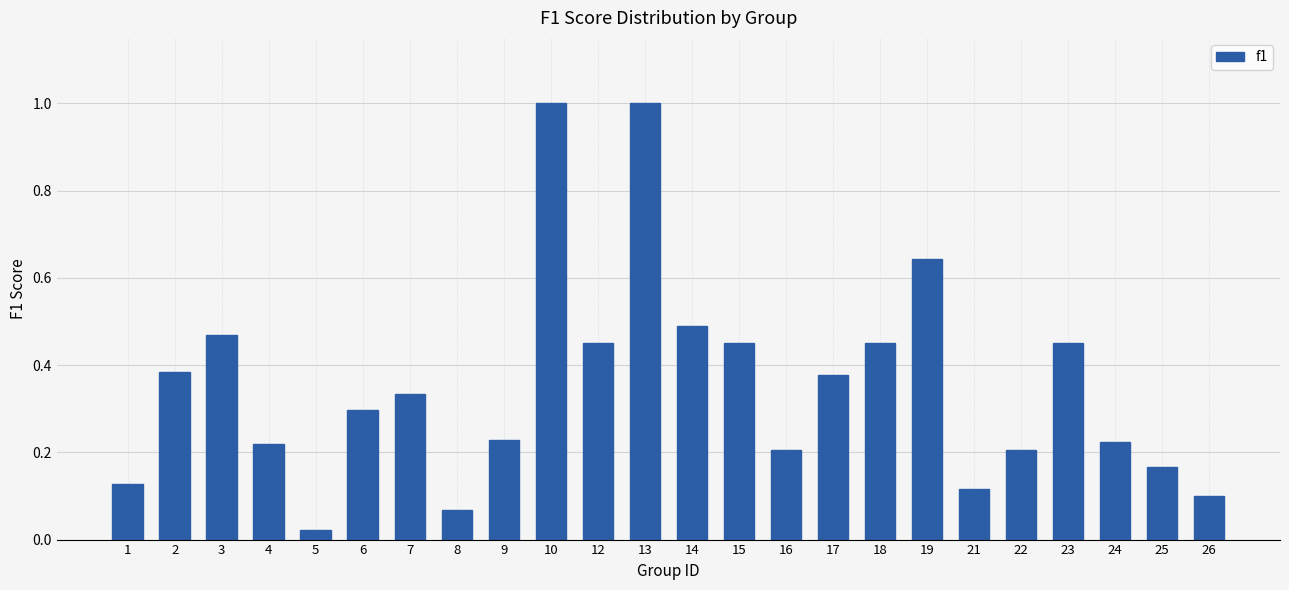

How many distinct data groups are displayed?

1